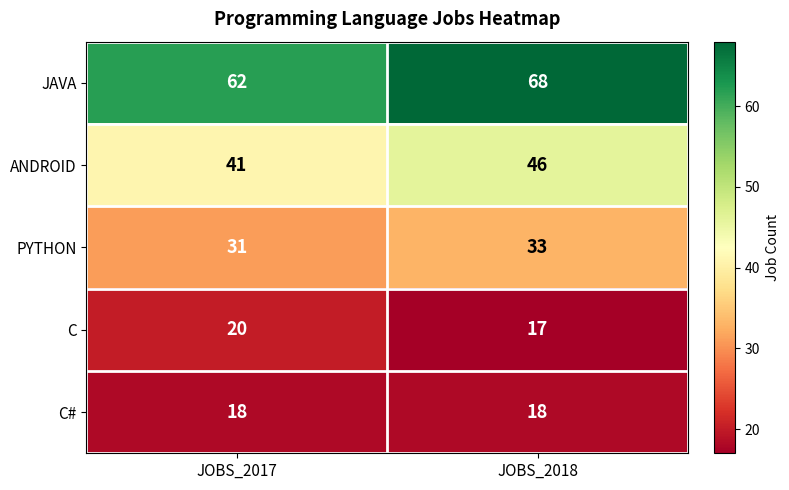

List the series in order of their peak value, lowest first.

C#, C, PYTHON, ANDROID, JAVA